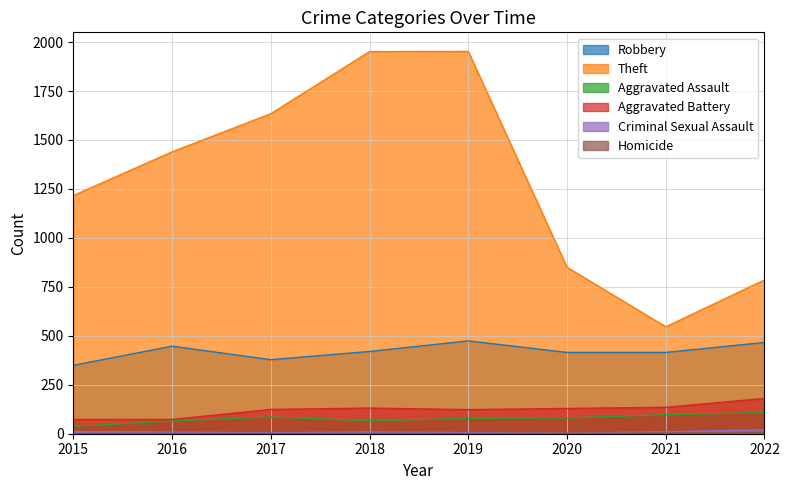

Which series has the largest total across all categories?

Theft